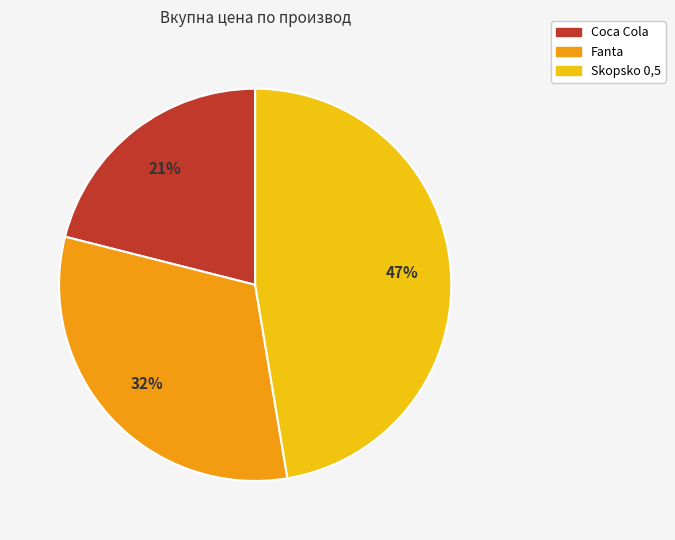

To the nearest percent, what percentage of the pie is Fanta?

32%